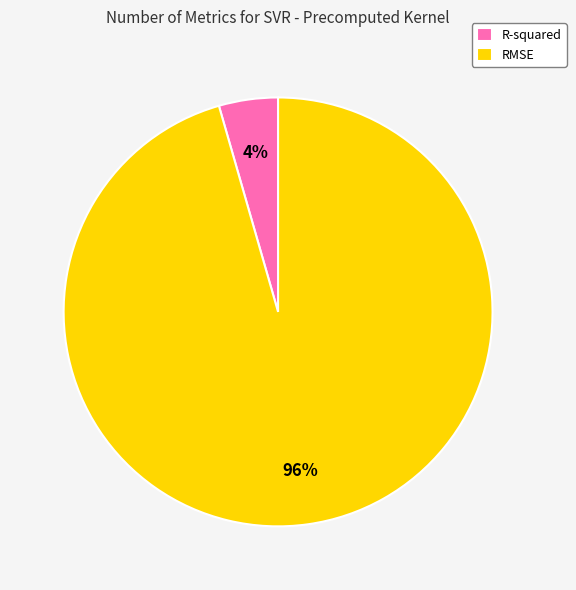

What is the majority slice?

RMSE